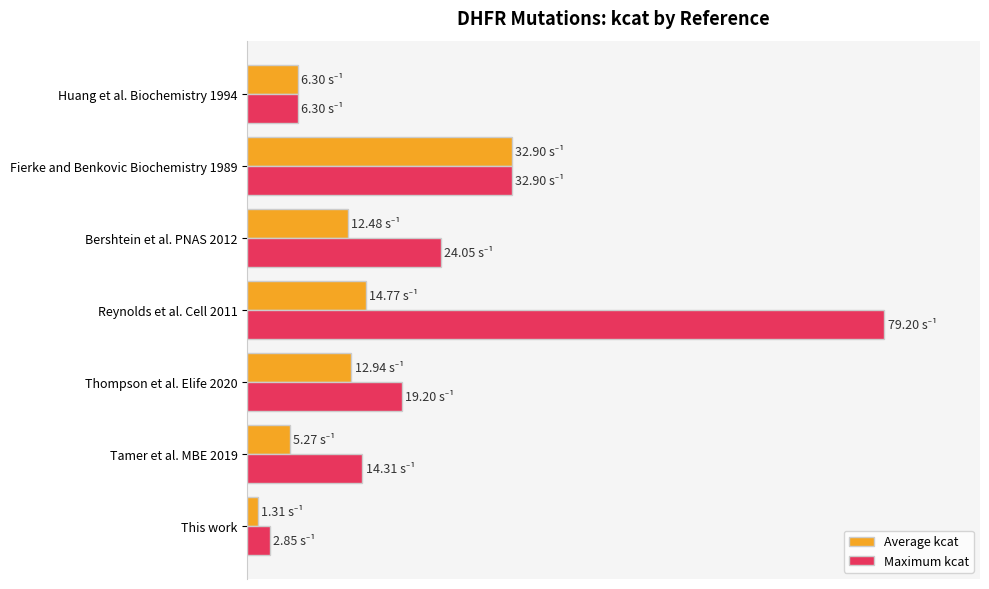

At which label is Average kcat closest to 21?

Reynolds et al. Cell 2011